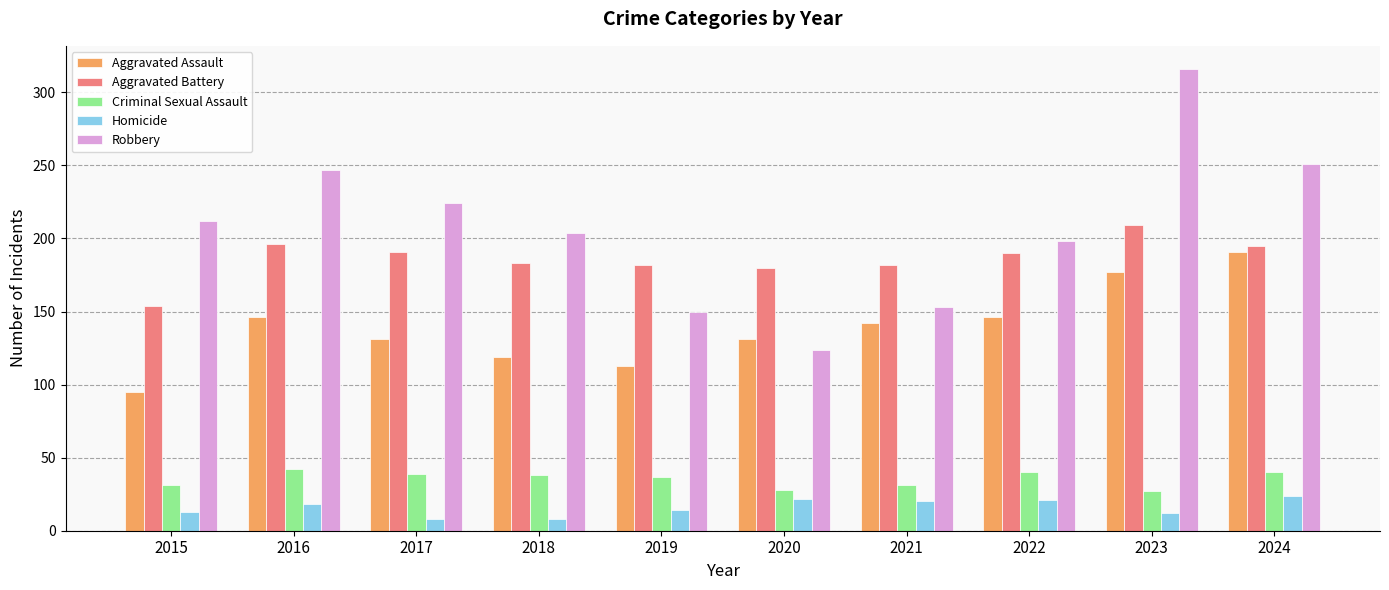

Rank the series at 2019 from lowest to highest value.

Homicide, Criminal Sexual Assault, Aggravated Assault, Robbery, Aggravated Battery